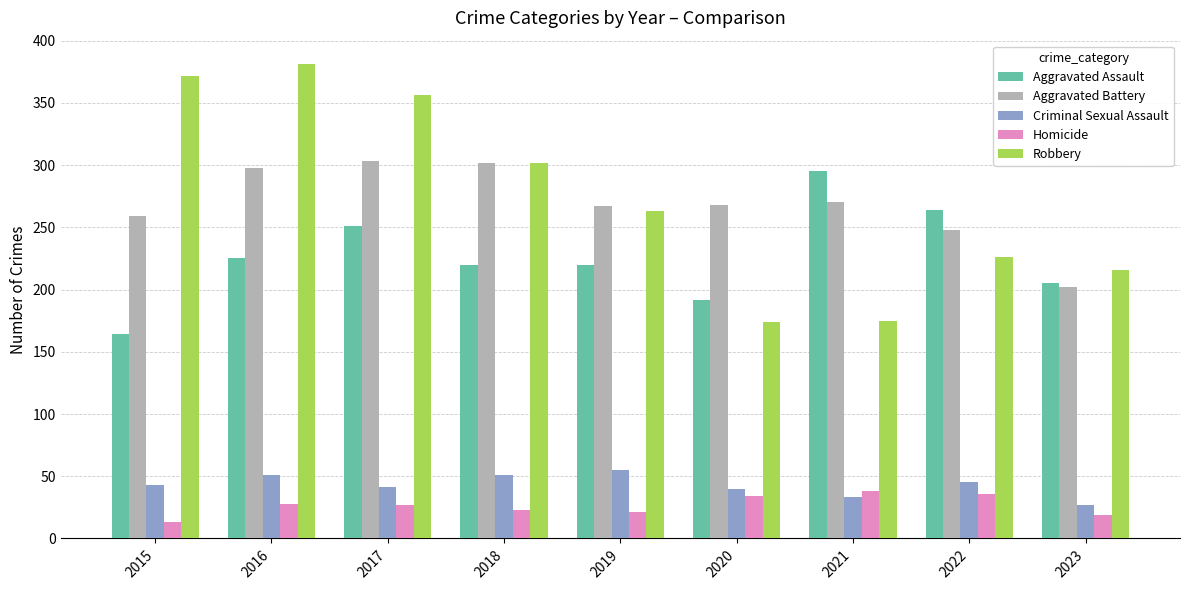

At how many categories does at least one series exceed 315?

3